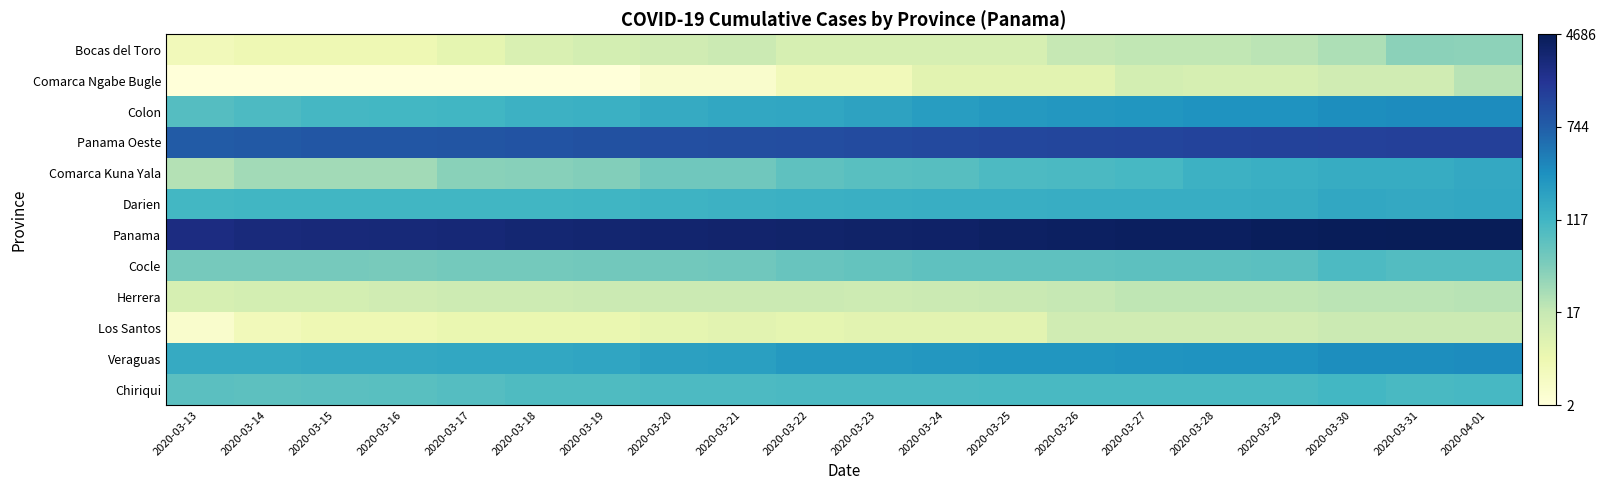

What is the spread (max minus min) of values at 2020-03-31?

5.7